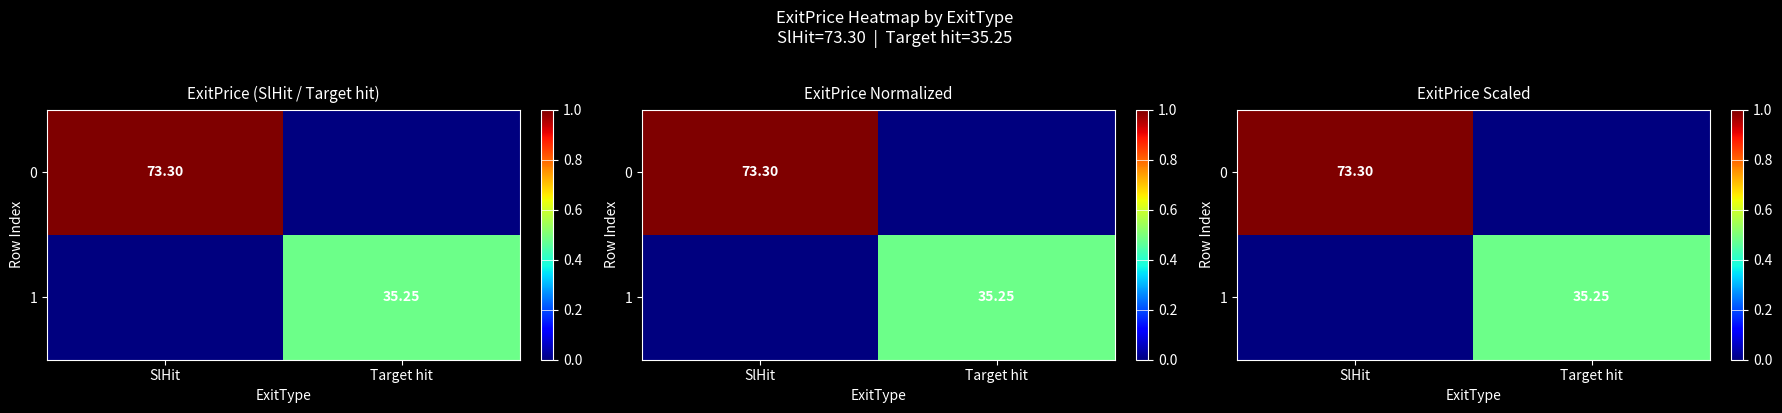

Count the number of categories in the chart.

2